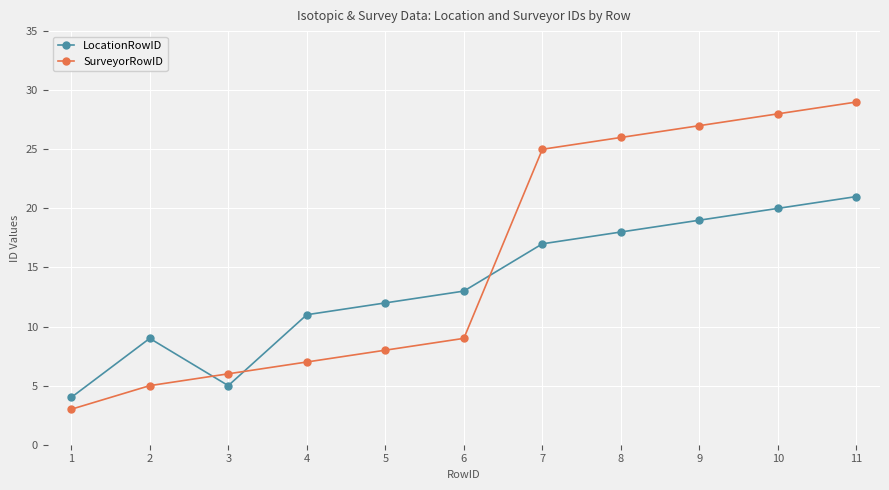

What is the difference between the SurveyorRowID values at 3 and 9?

21